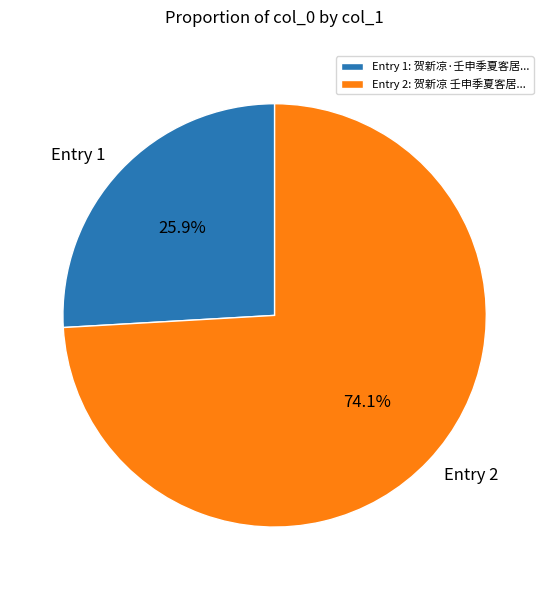

Is there any slice that represents more than half of the pie?

Yes